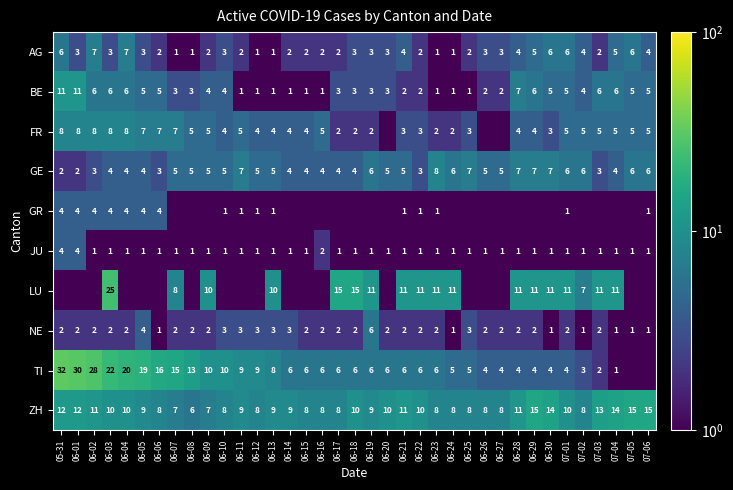

What is the minimum value for ZH?

6.0